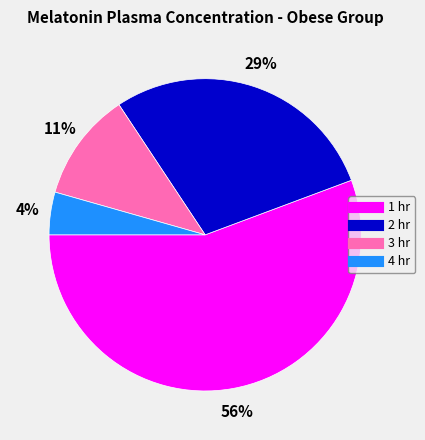

Rank the categories by value from highest to lowest.

1 hr, 2 hr, 3 hr, 4 hr